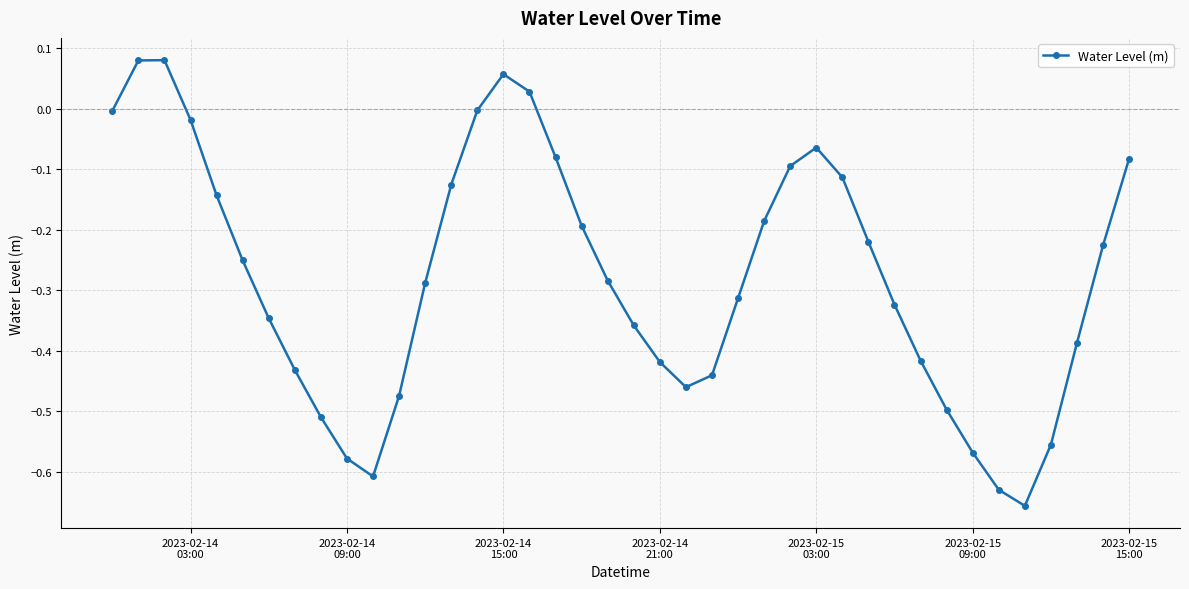

How many interior local valleys (lower than both neighbors) does the data have?

3